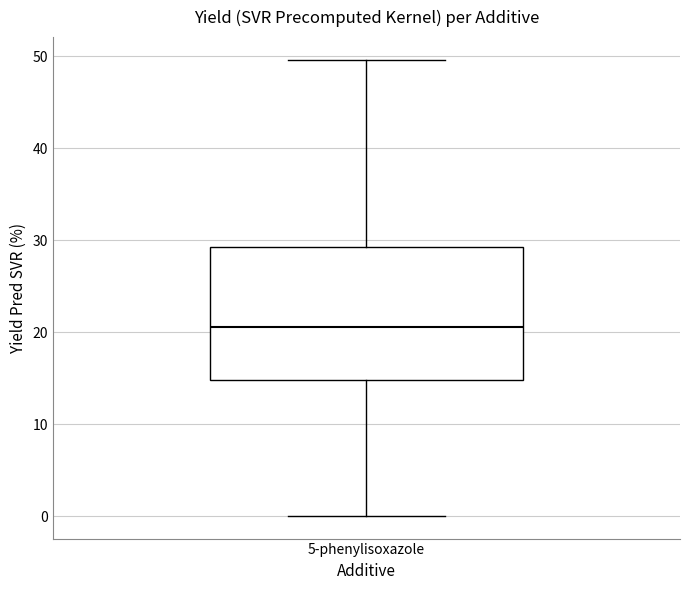

Read this box plot against the y-axis: the position of the median line, the range covered by the box, and the ends of both whiskers. The values are not printed on the chart, so give them approximately, as read against the axis.

median 21, box 15 to 29, whiskers 0 to 50